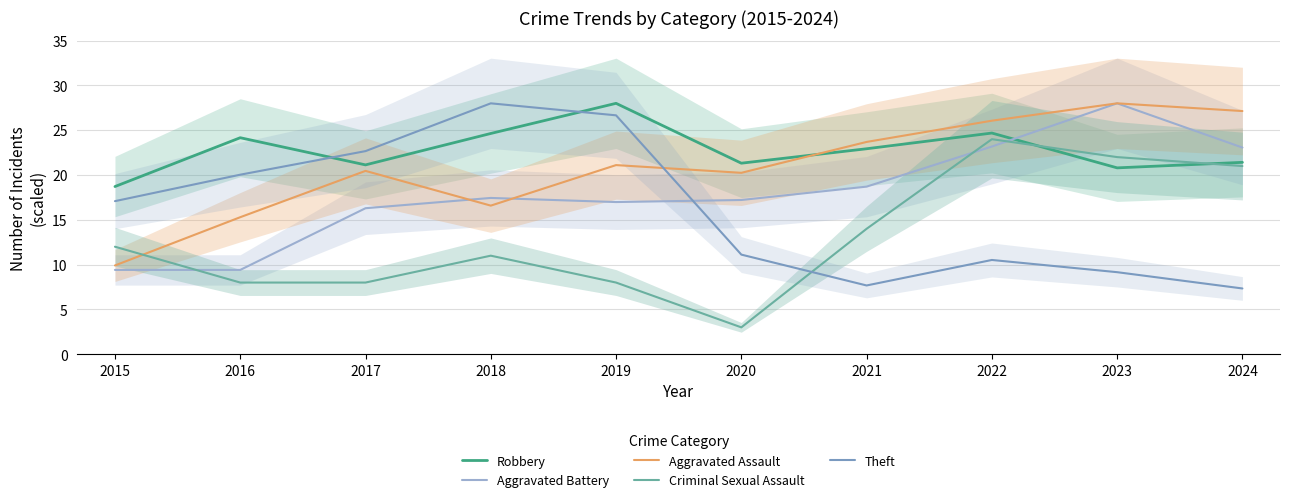

Rank the categories by Criminal Sexual Assault value from highest to lowest.

2022, 2023, 2024, 2021, 2015, 2018, 2016, 2017, 2019, 2020